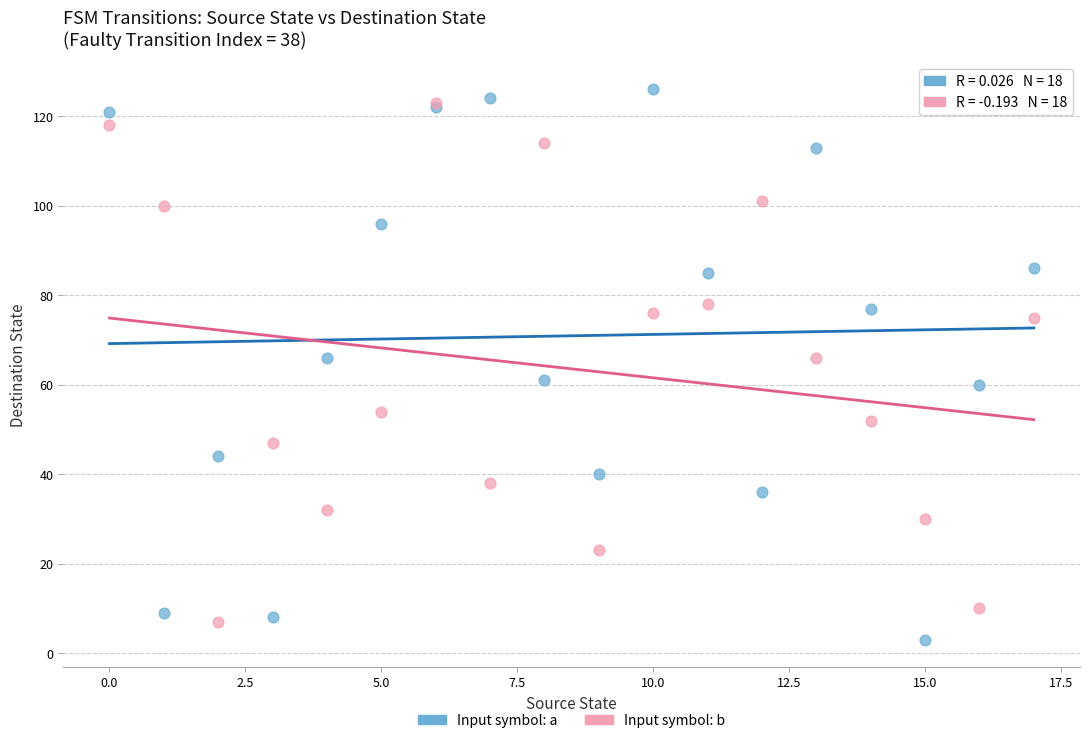

Which series contains the lowest Y value?

Input symbol: a